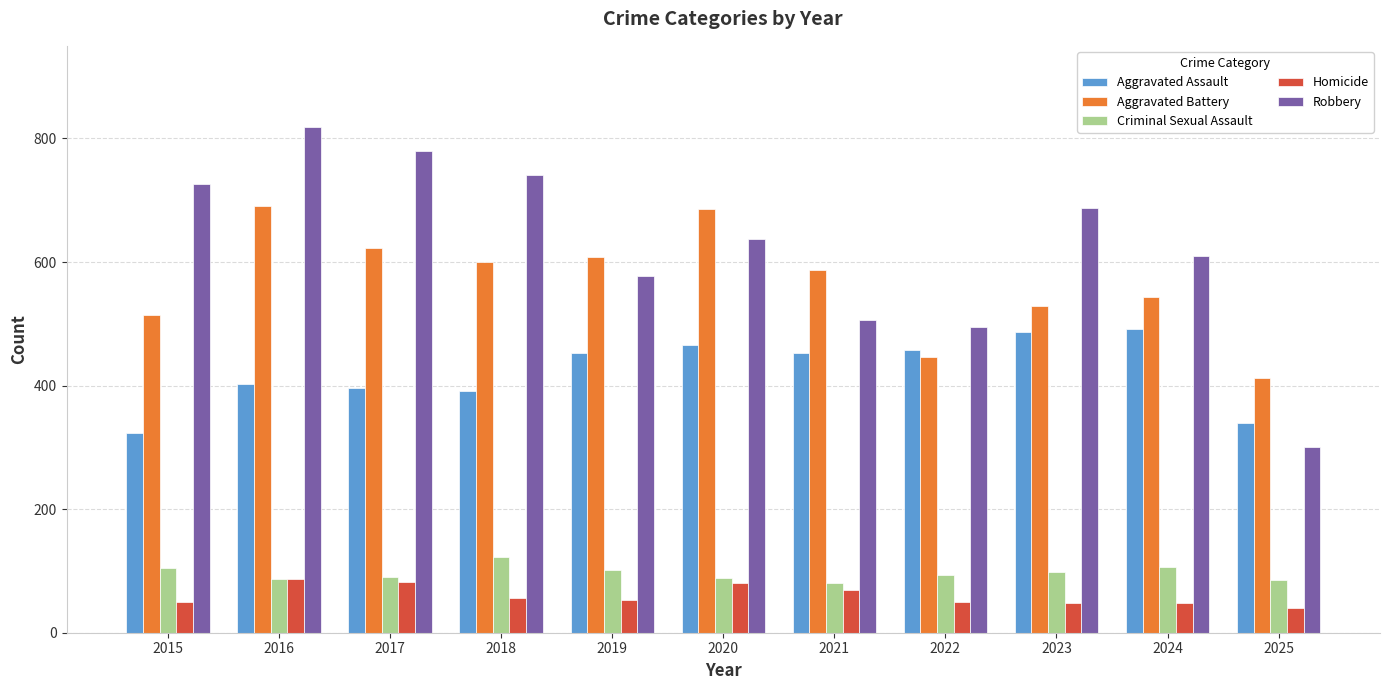

Which label corresponds to the smallest value in the chart?

2025